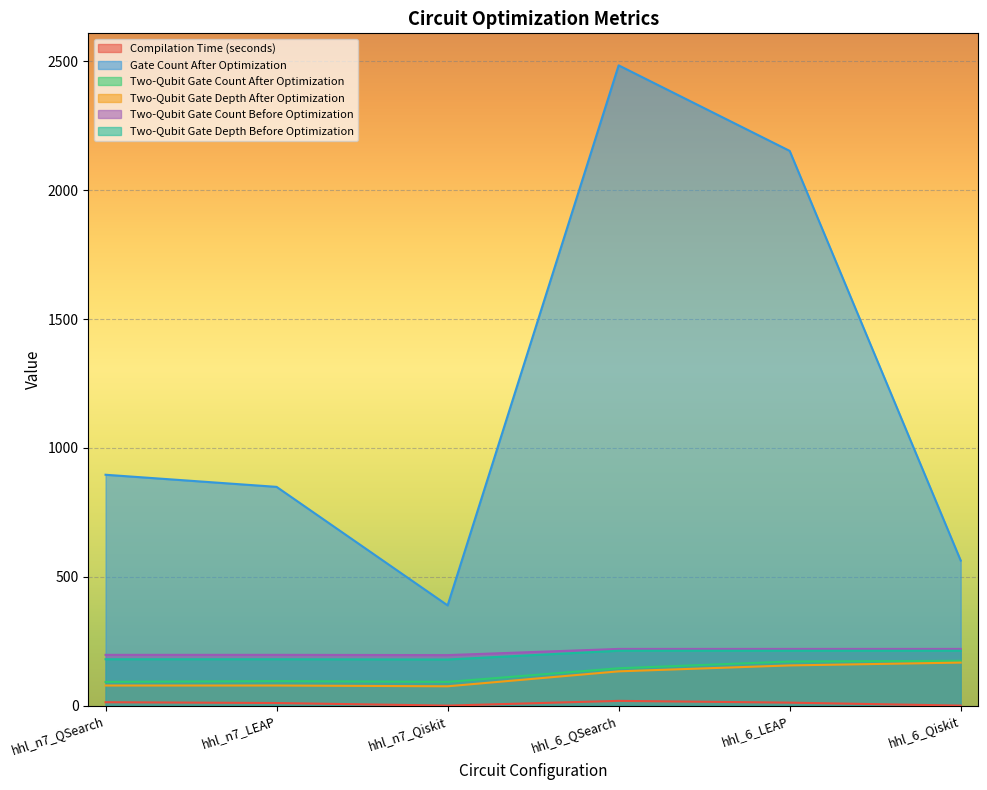

How many interior local peaks does the Compilation Time (seconds) series have?

1